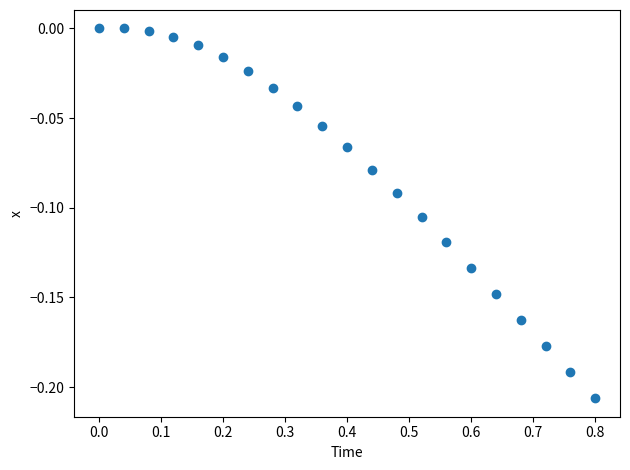

What is the range of X values (max minus min)?

0.8